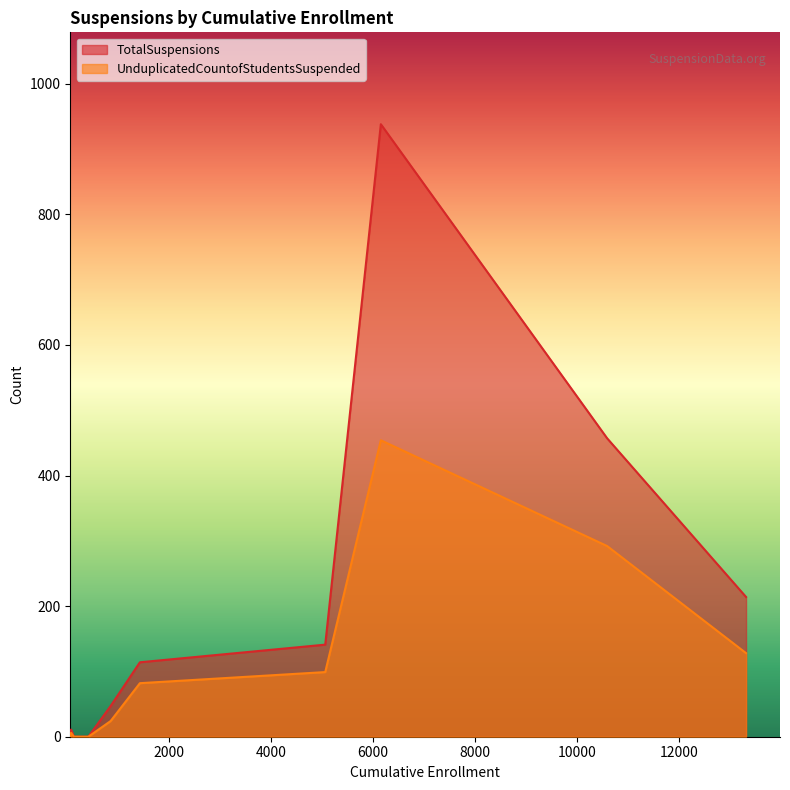

What is the maximum value for UnduplicatedCountofStudentsSuspended?

454